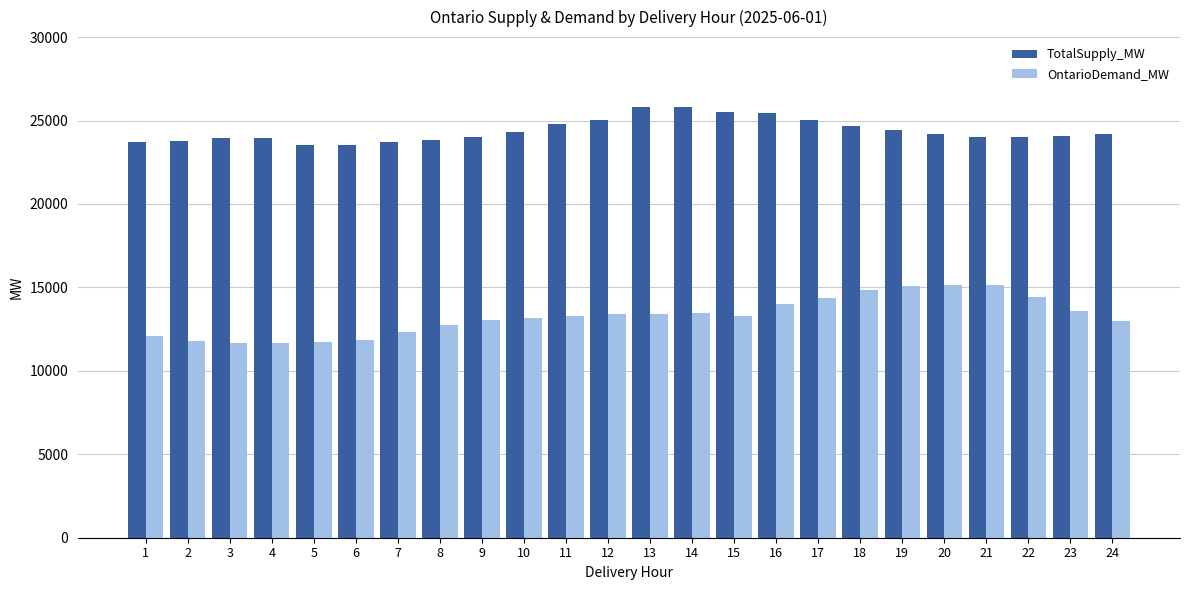

List the series in order of their overall mean, highest first.

TotalSupply_MW, OntarioDemand_MW